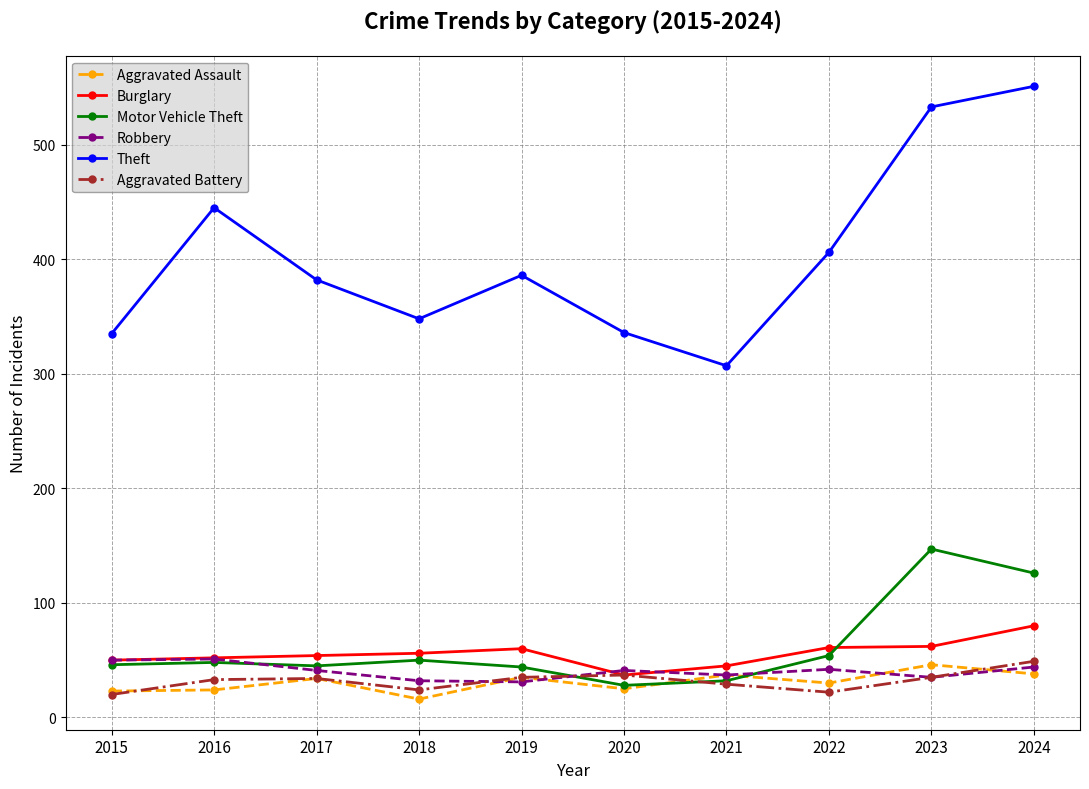

What is the difference between the maximum and minimum values in the Burglary series?

43